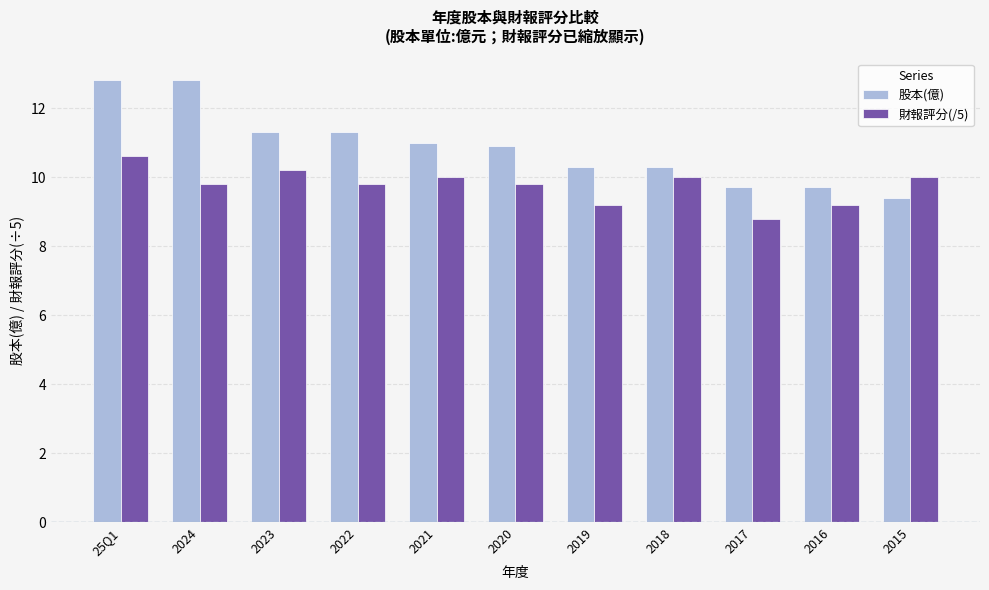

What is the difference between the maximum and minimum values in the 財報評分(/5) series?

1.8